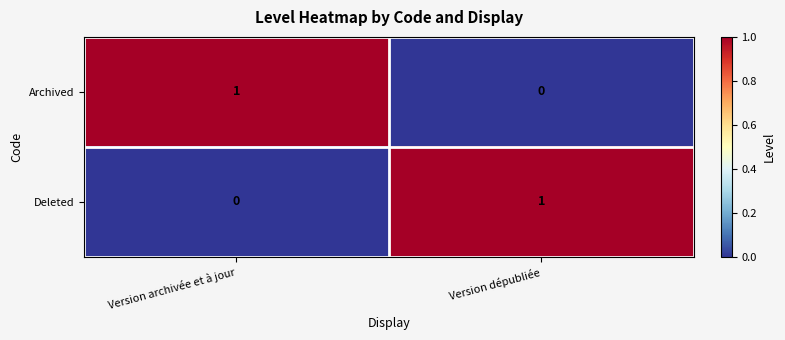

How many distinct data groups are displayed?

2